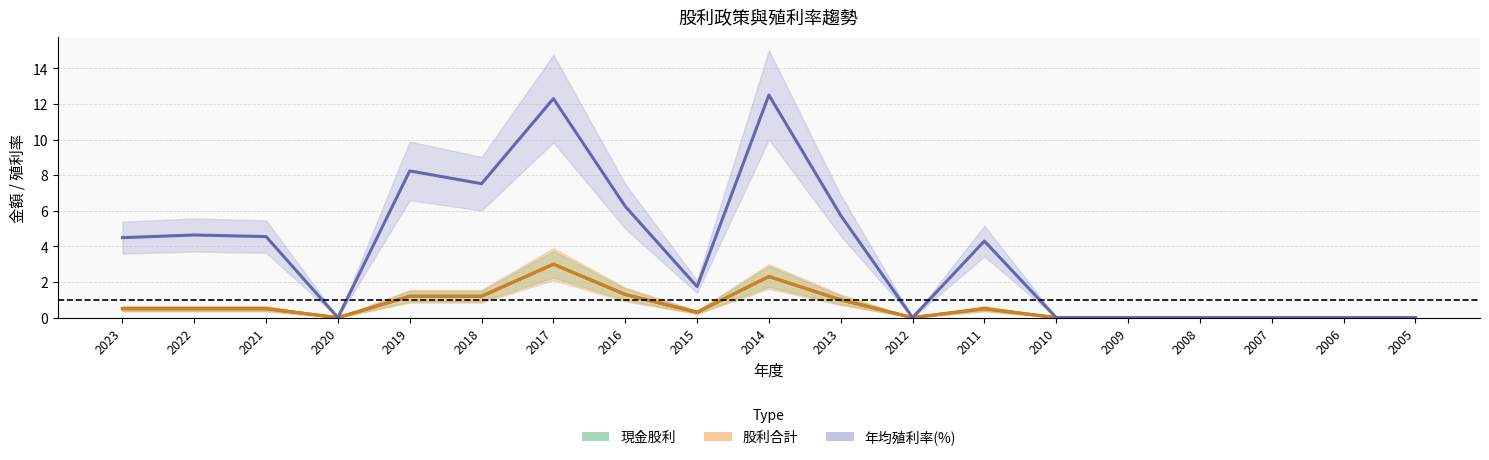

At which category does 年均殖利率(%) reach its first local peak?

2022